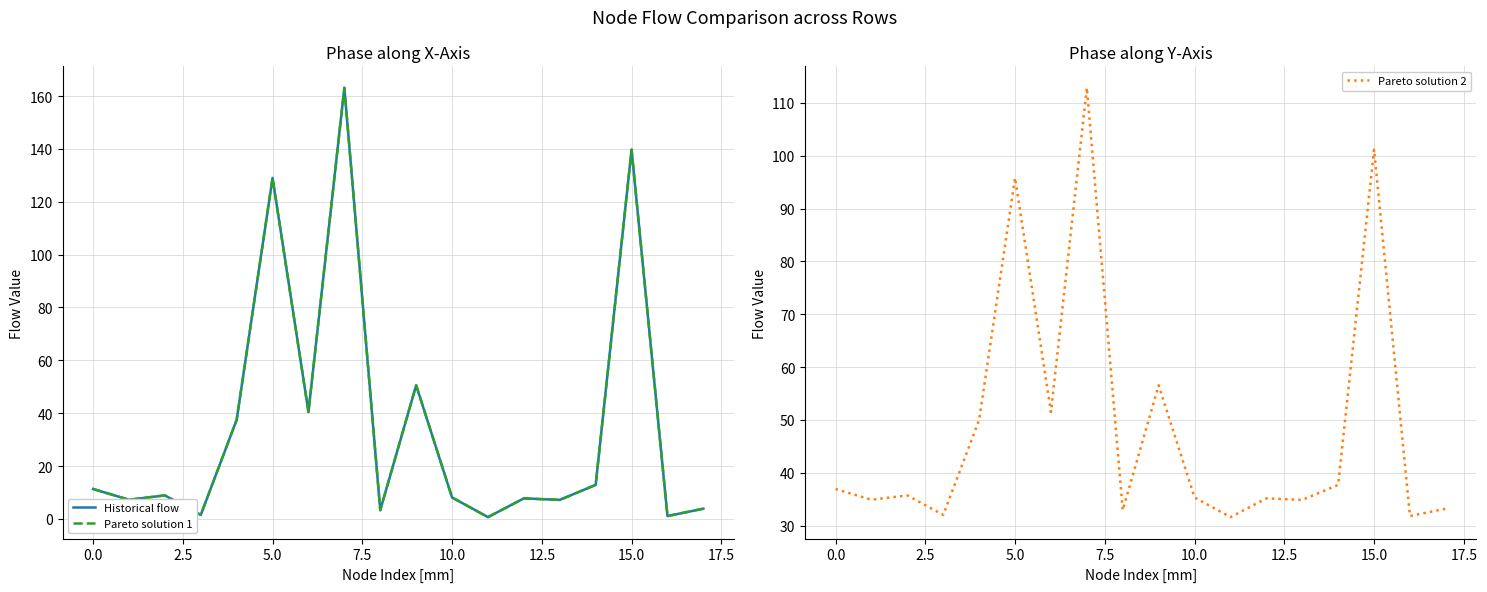

How many intersections are there between Pareto solution 1 and Pareto solution 2?

6